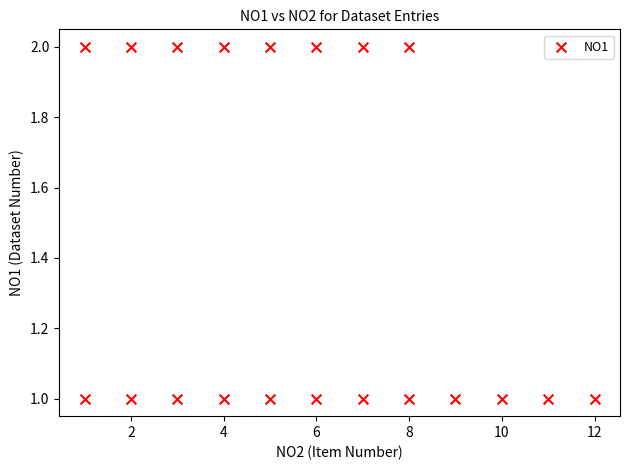

List the coordinates of all points as (X, Y) pairs, reading left to right.

(1, 1)  (1, 2)  (2, 1)  (2, 2)  (3, 1)  (3, 2)  (4, 1)  (4, 2)  (5, 1)  (5, 2)  (6, 1)  (6, 2)  (7, 1)  (7, 2)  (8, 1)  (8, 2)  (9, 1)  (10, 1)  (11, 1)  (12, 1)